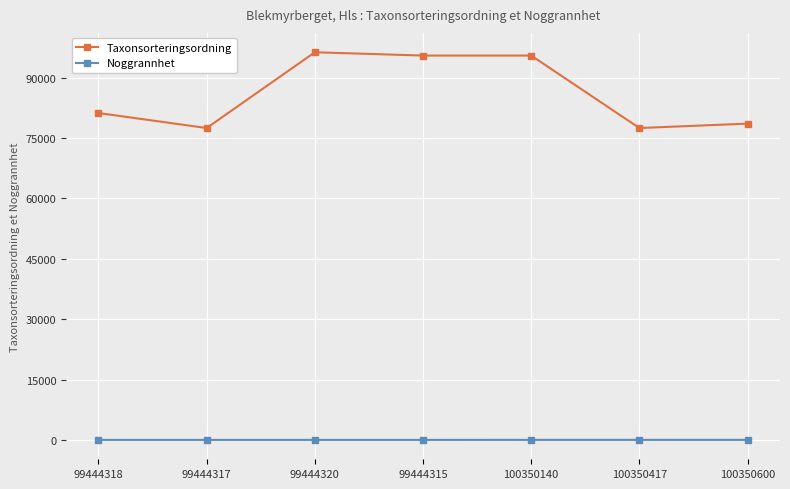

At how many categories does at least one series exceed 12048?

7